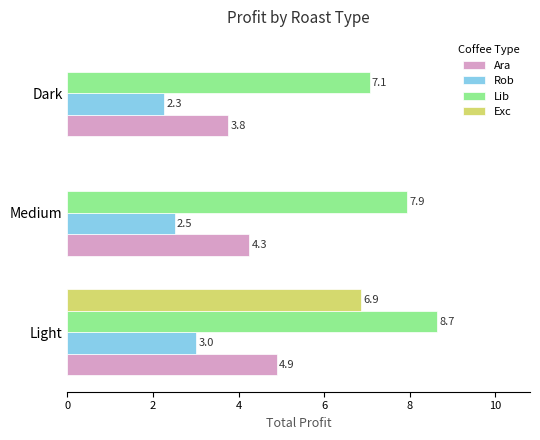

The Rob series shows 4.4 at Light. True or false?

False